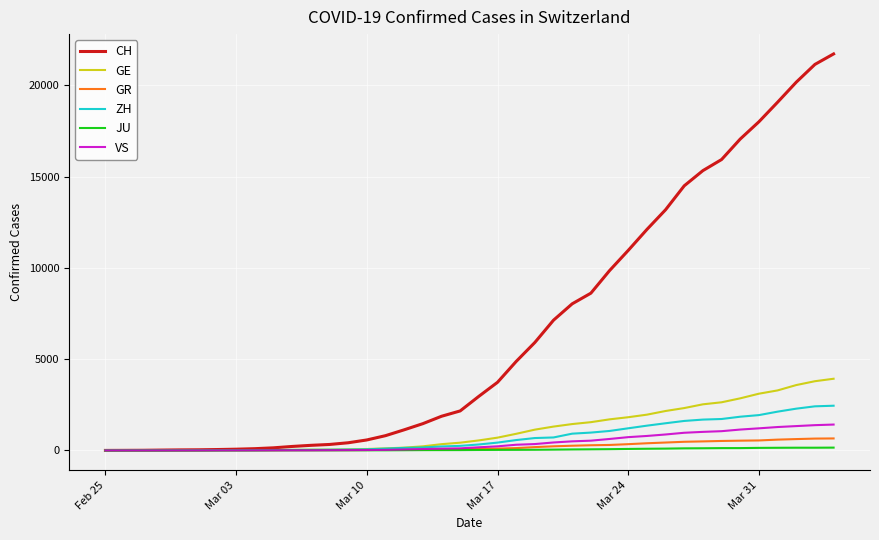

Which series has the largest range (max minus min)?

CH